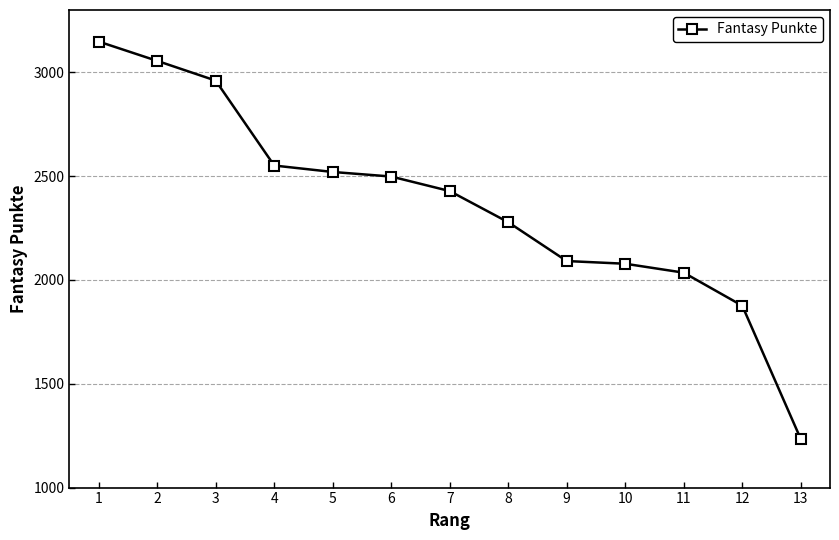

Does the chart have visible grid lines?

Yes